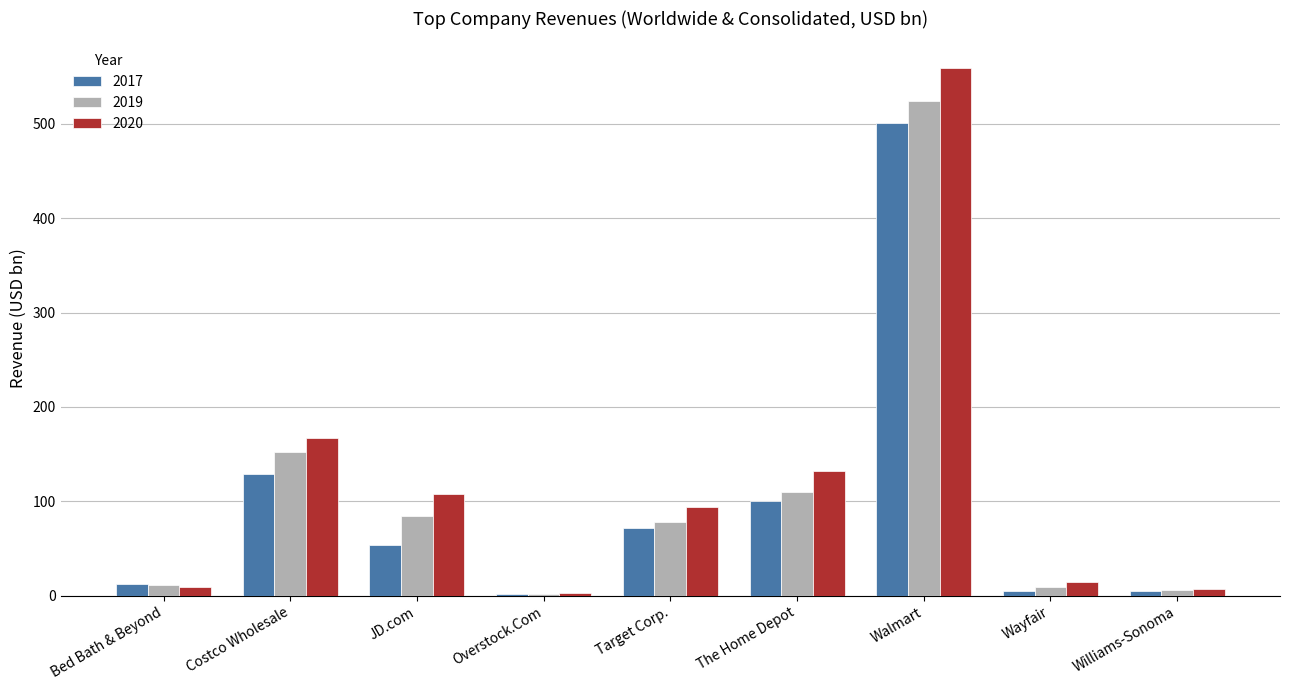

Is the value of 2019 at Costco Wholesale greater than the value of 2017 at Costco Wholesale?

Yes